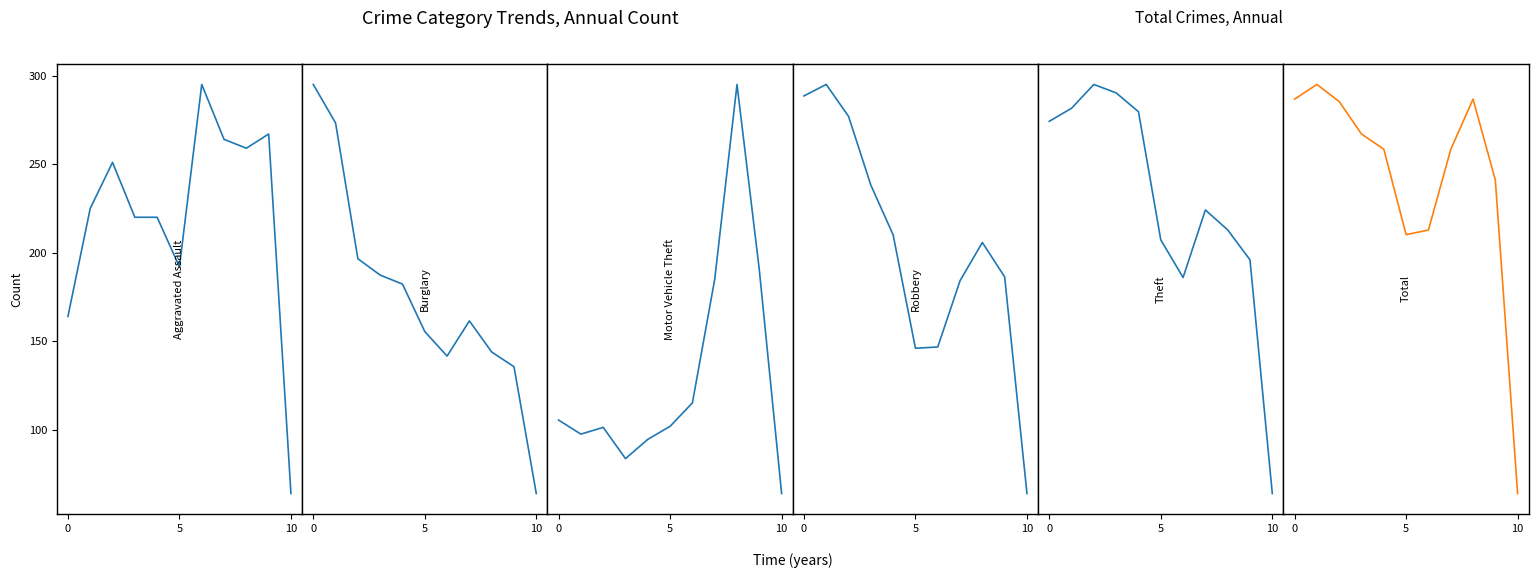

How many lines are shown in the chart?

6